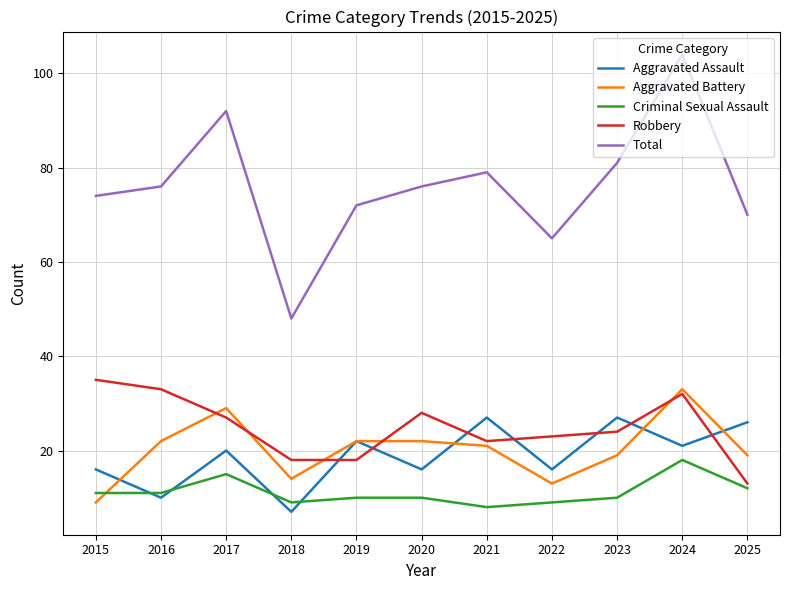

Reading right to left, transcribe all the data shown in this chart.

Aggravated Assault: 2025=26	2024=21	2023=27	2022=16	2021=27	2020=16	2019=22	2018=7	2017=20	2016=10	2015=16
Aggravated Battery: 2025=19	2024=33	2023=19	2022=13	2021=21	2020=22	2019=22	2018=14	2017=29	2016=22	2015=9
Criminal Sexual Assault: 2025=12	2024=18	2023=10	2022=9	2021=8	2020=10	2019=10	2018=9	2017=15	2016=11	2015=11
Robbery: 2025=13	2024=32	2023=24	2022=23	2021=22	2020=28	2019=18	2018=18	2017=27	2016=33	2015=35
Total: 2025=70	2024=104	2023=81	2022=65	2021=79	2020=76	2019=72	2018=48	2017=92	2016=76	2015=74